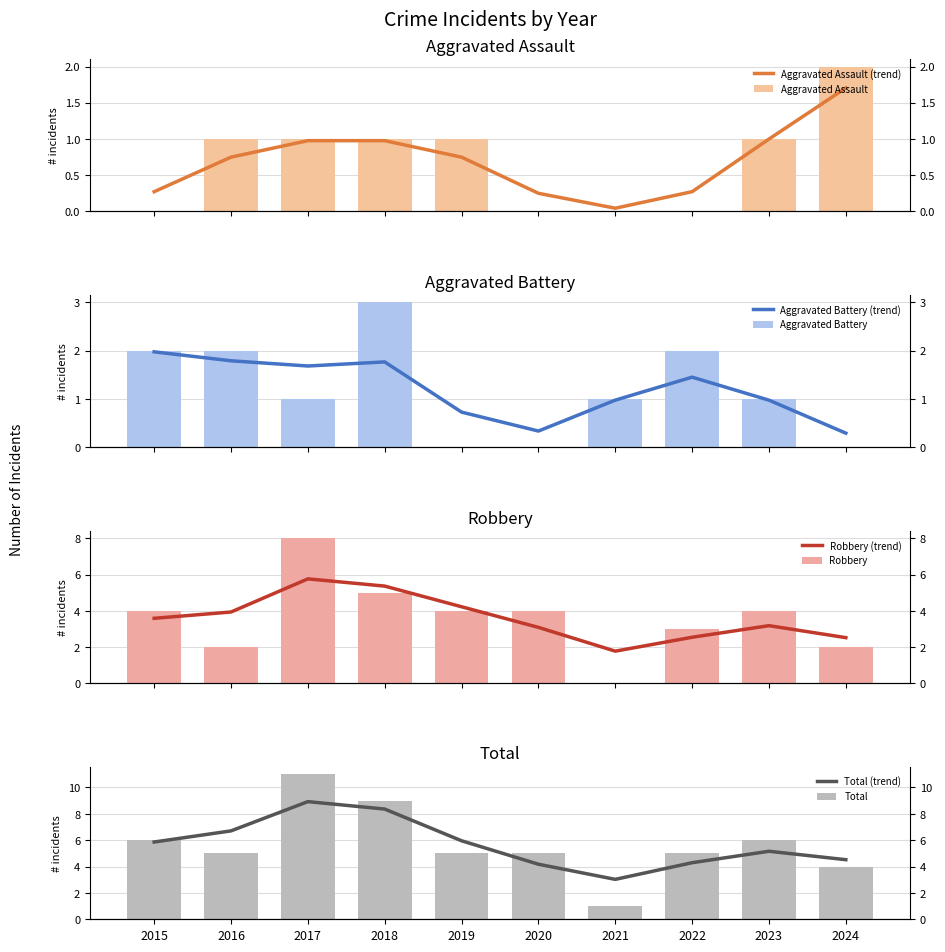

Between 2021 and 2018, which is larger?

2018